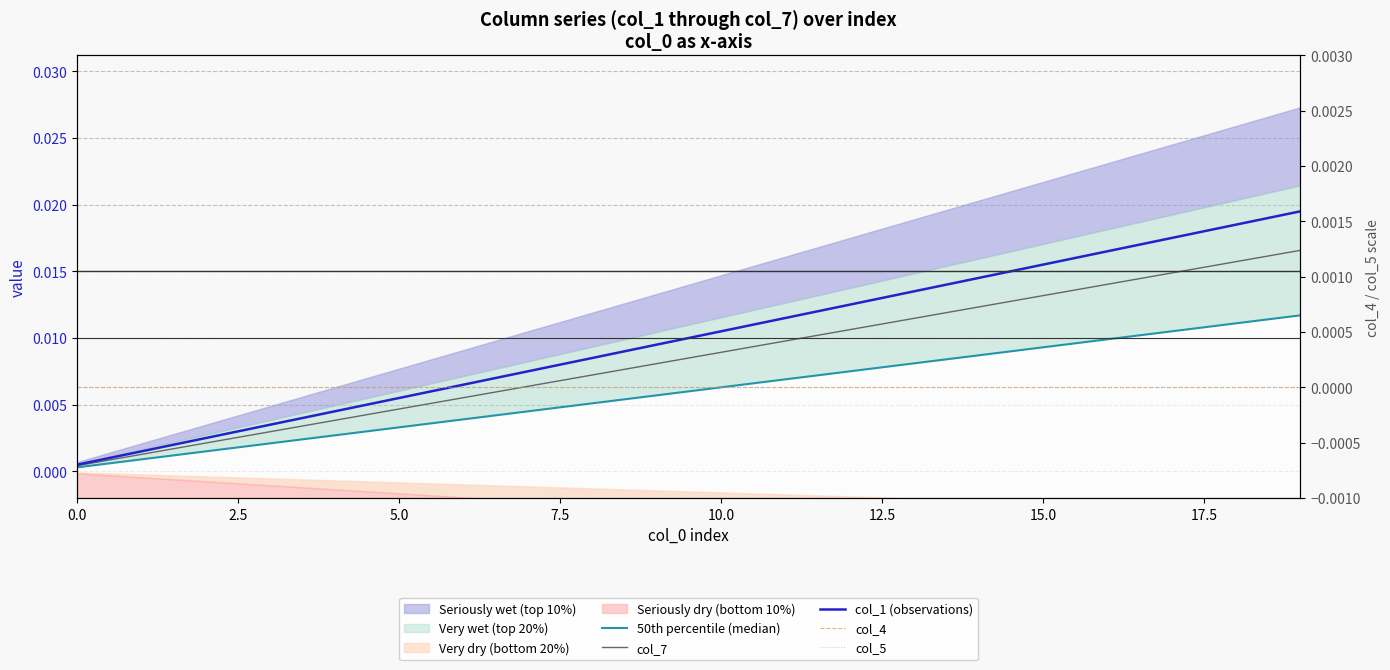

True or false: col_4 and col_1 (observations) cross at least once.

False